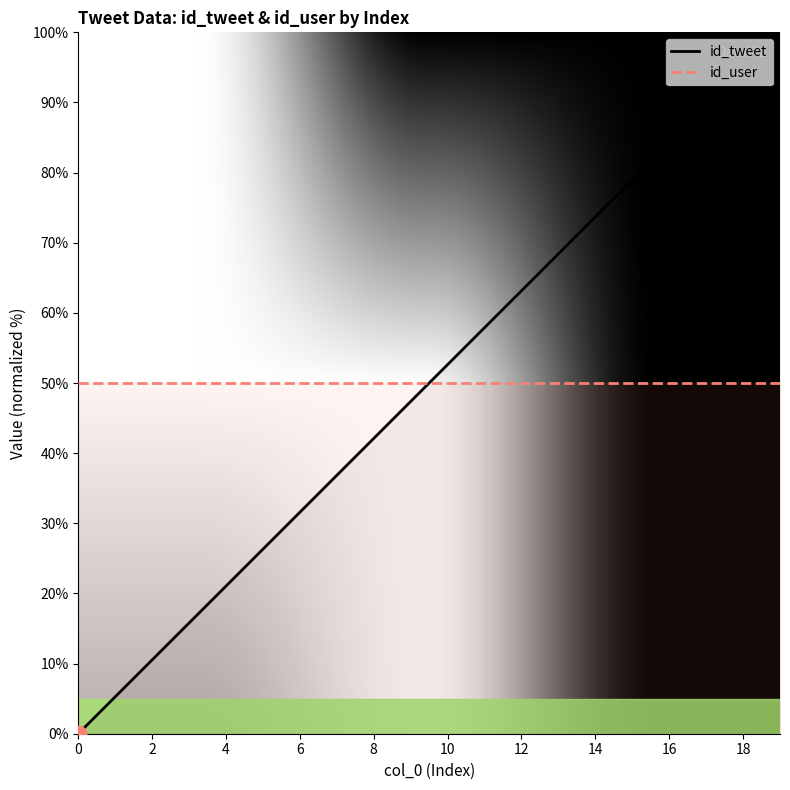

How many lines are shown in the chart?

2